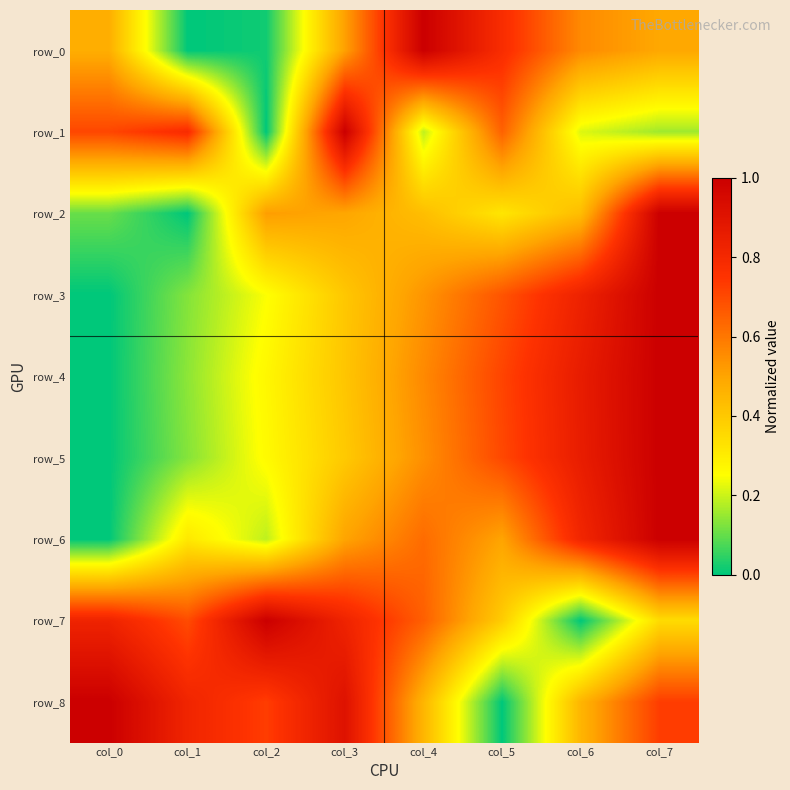

List the series in order of their peak value, lowest first.

row_0, row_1, row_2, row_3, row_4, row_5, row_6, row_7, row_8